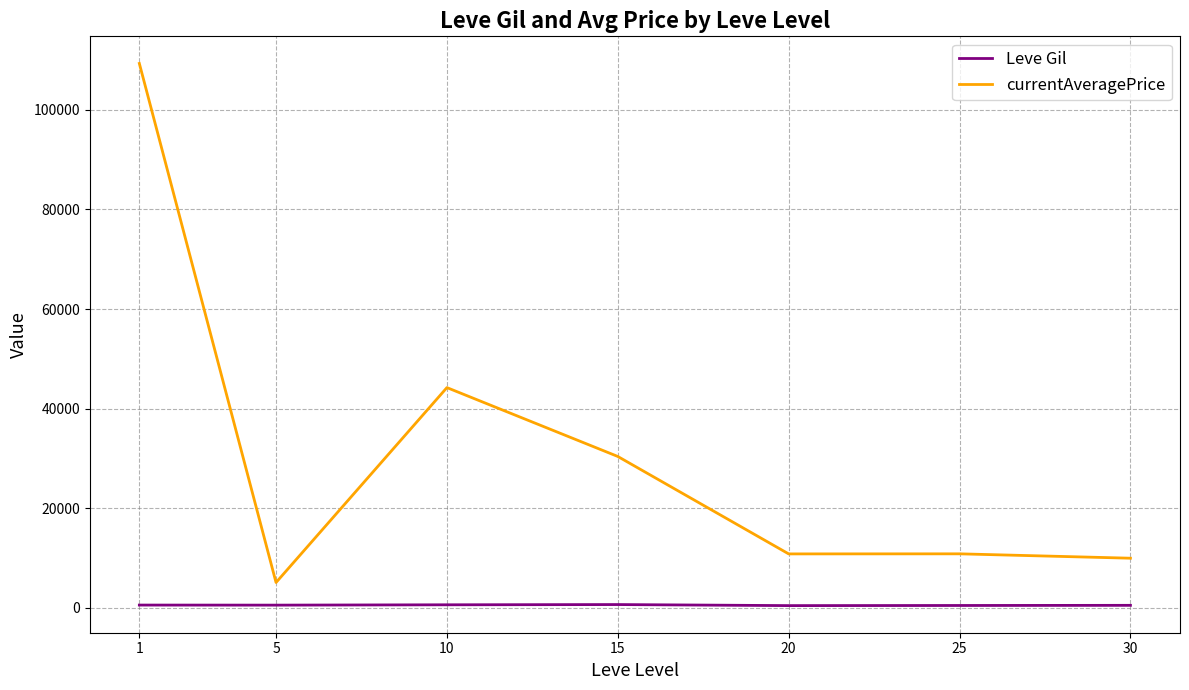

Is it true that currentAveragePrice equals 17245.3 at 20?

False